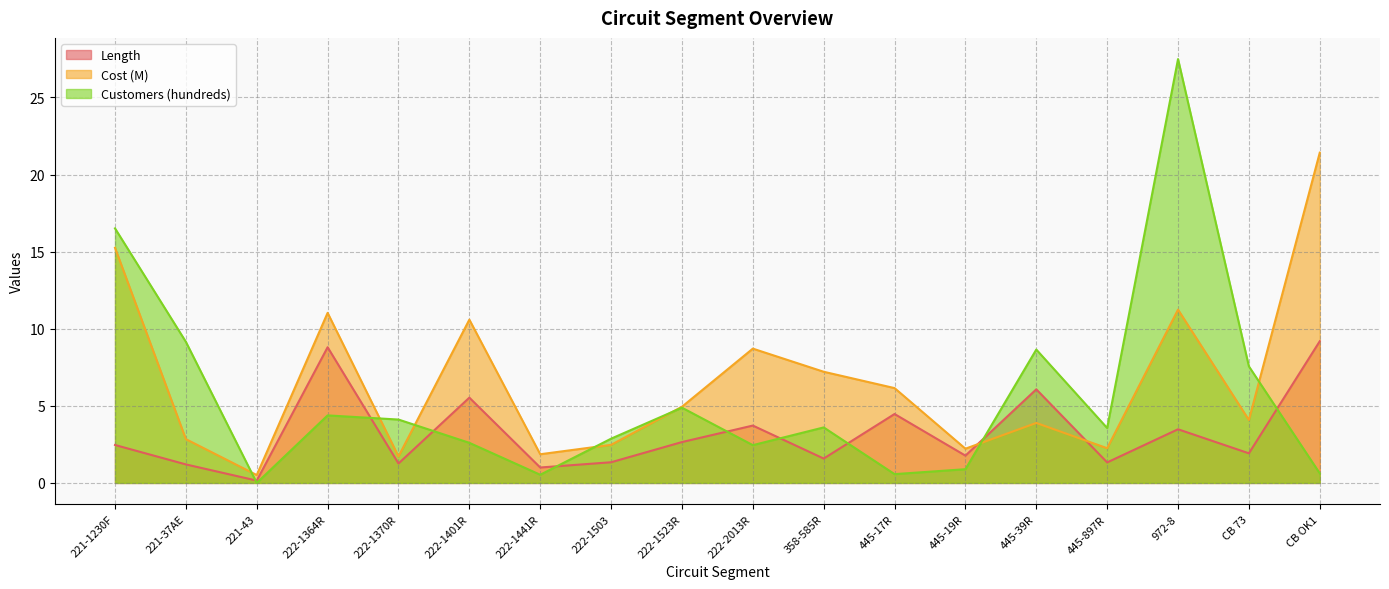

The Length series shows 6.2 at 445-17R. True or false?

False